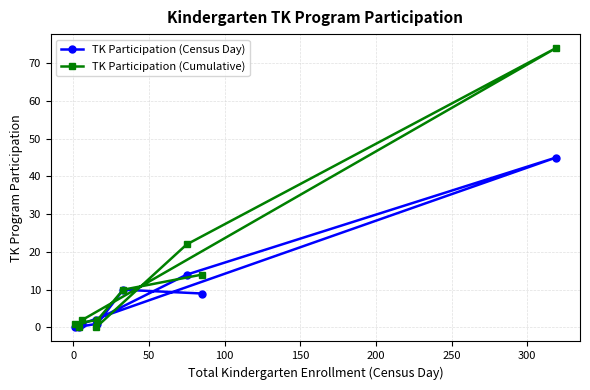

Reading left to right, transcribe all the data shown in this chart.

TK Participation (Census Day): 0	0	1	2	1	10	14	9	45
TK Participation (Cumulative): 1	0	2	0	2	10	22	14	74